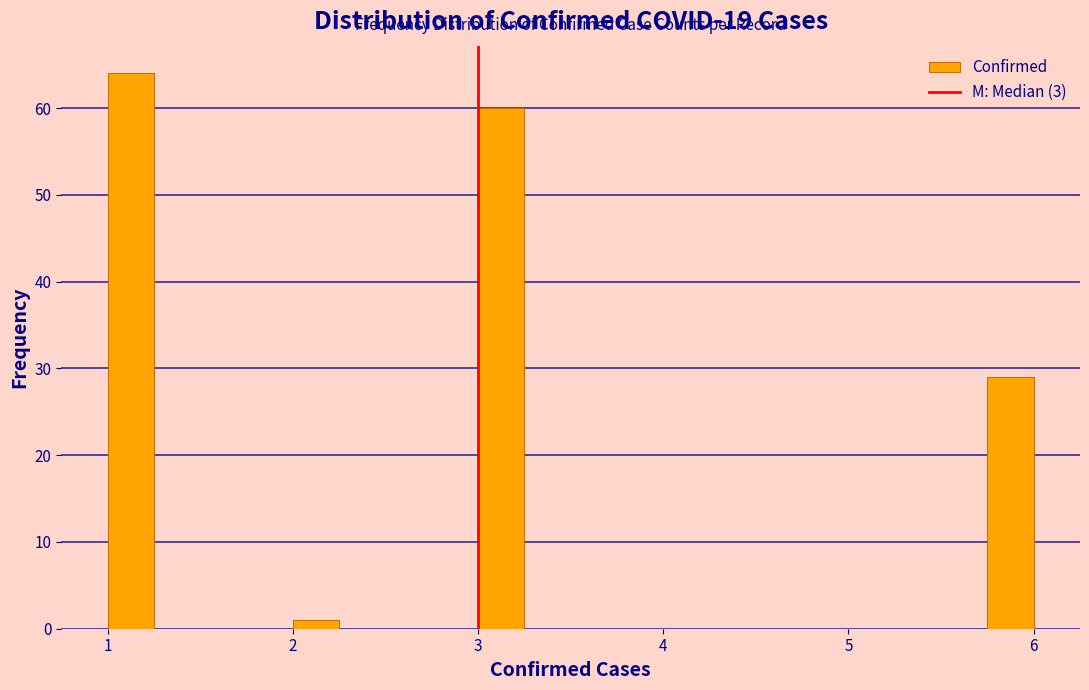

Read against the x-axis, roughly where is the centre of the tallest bar?

1.1